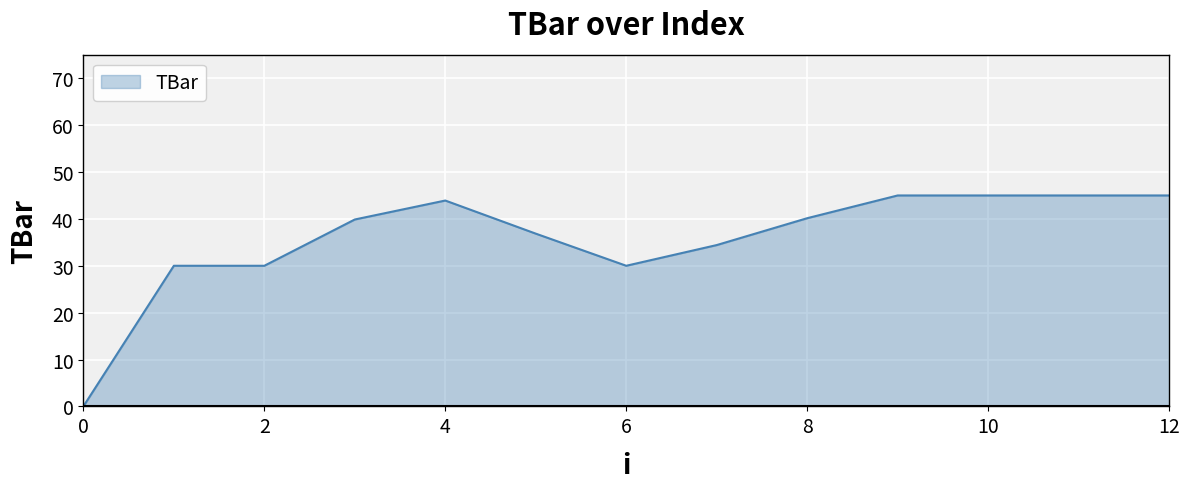

What is the maximum value shown in the chart?

45.0